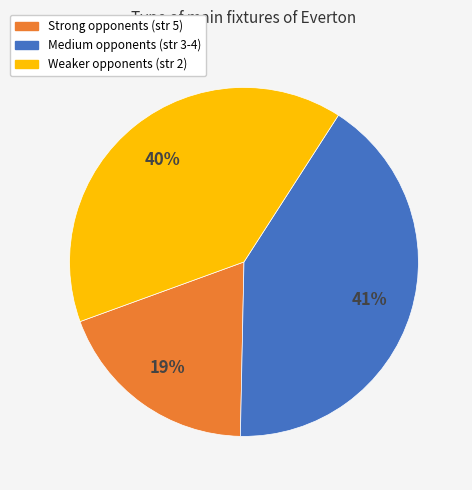

Which slice is the smallest?

Strong opponents (str 5)